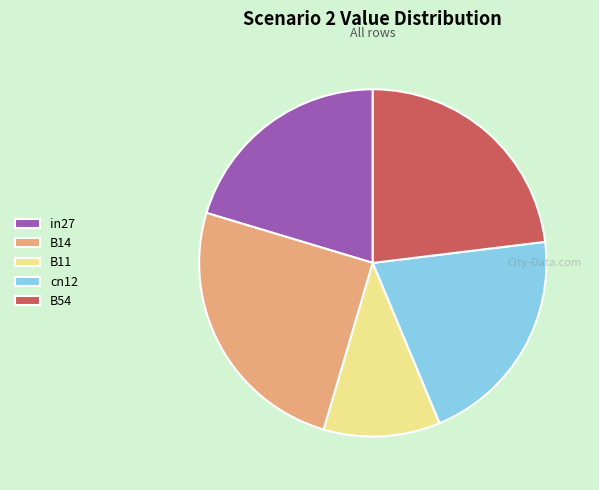

Which slice is the largest?

B14